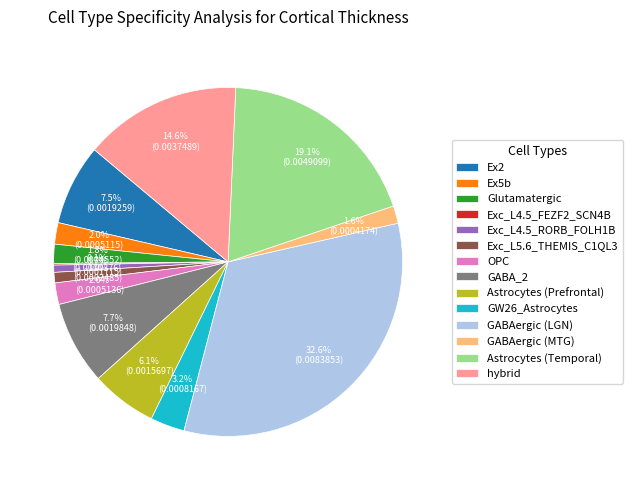

What is the largest slice in the pie chart?

GABAergic (LGN)